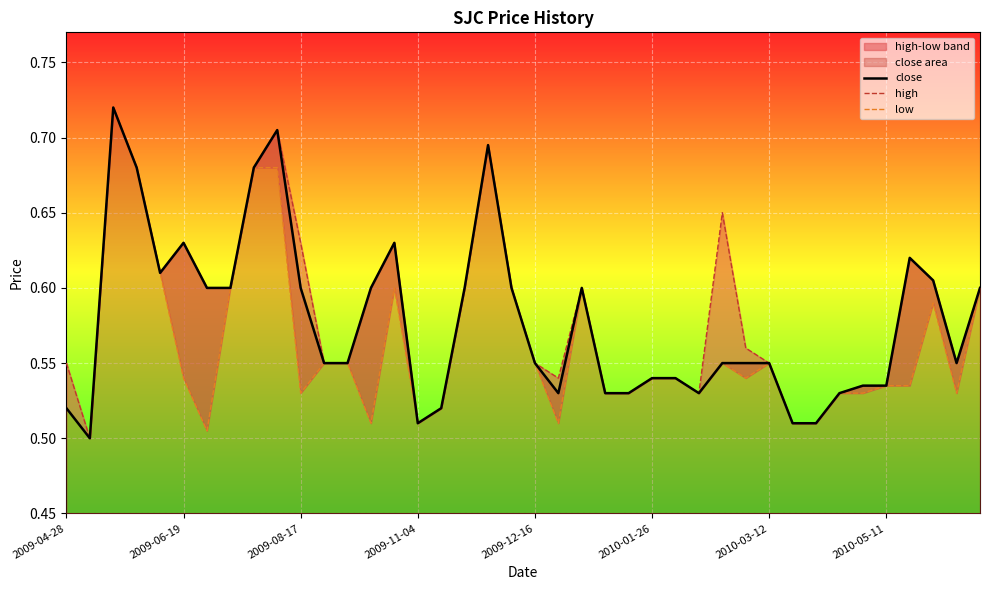

The close series shows 0.9 at 2009-04-28. True or false?

False